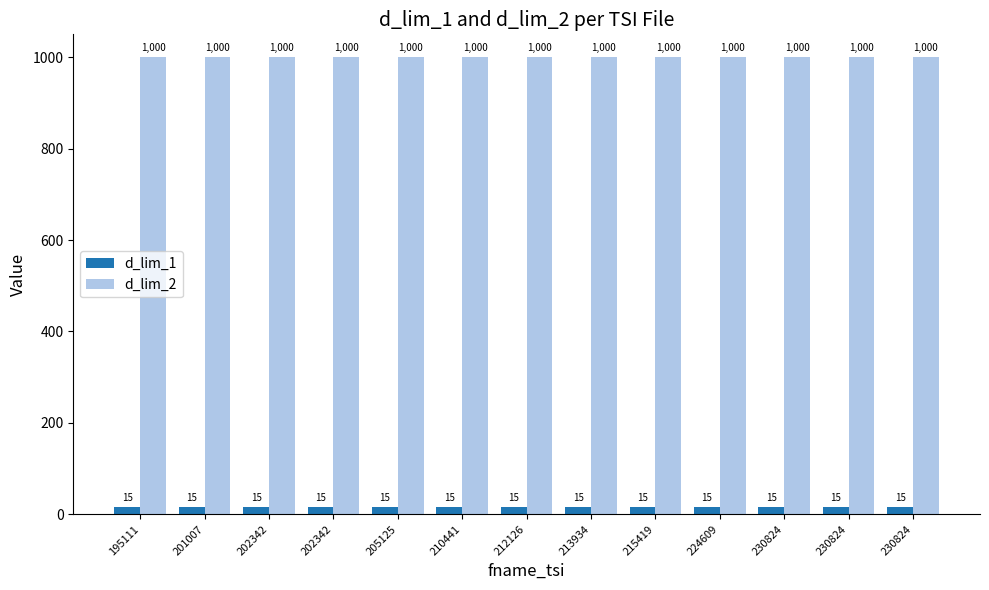

How many bars are there in each group?

2